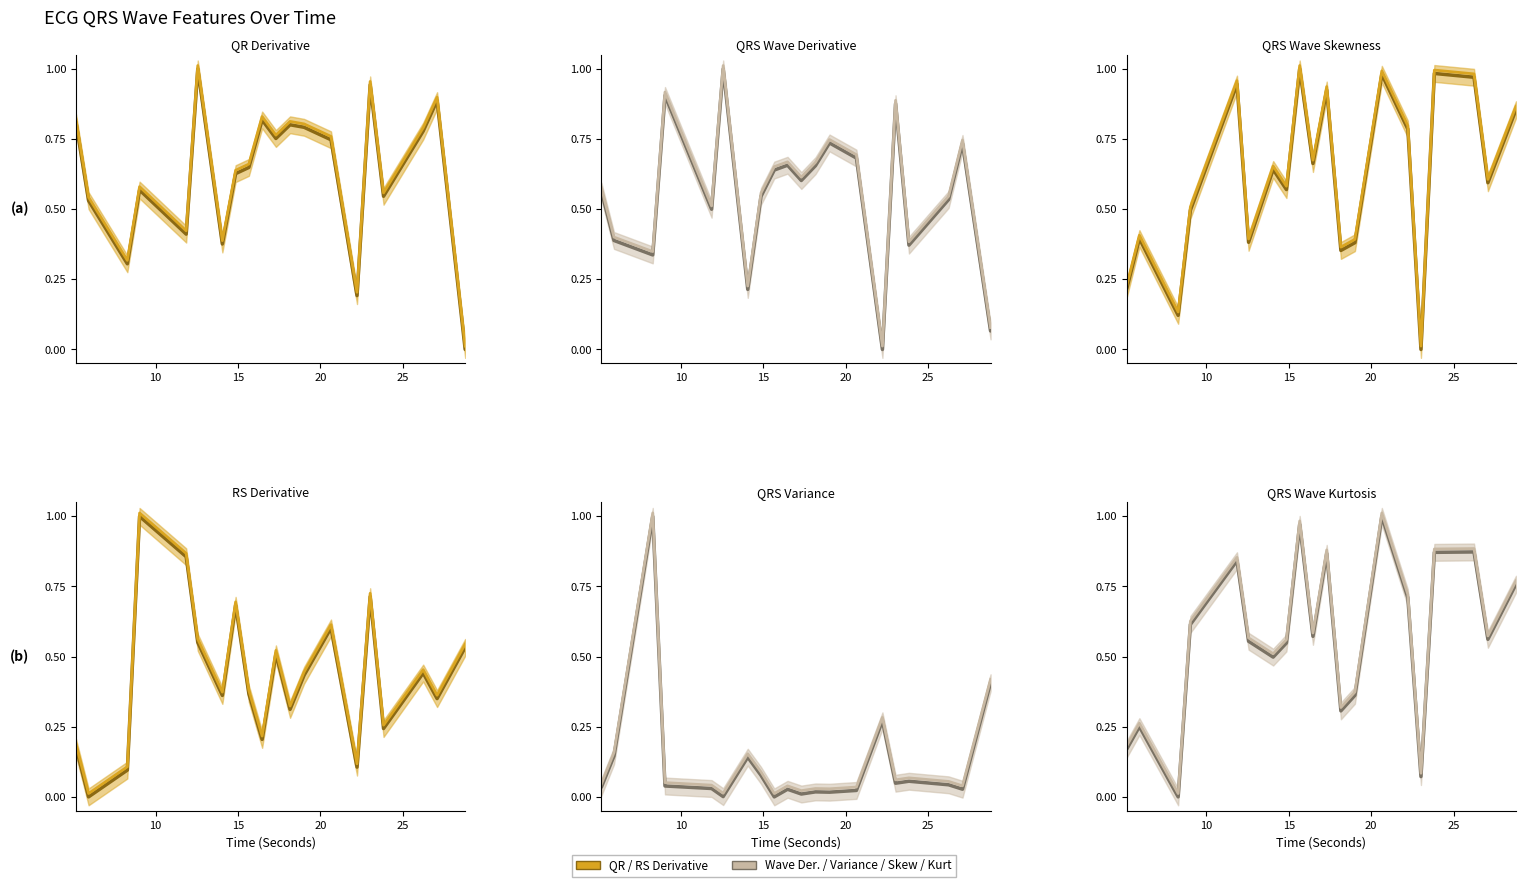

Reading right to left, what are all the values shown in this chart?

QRDer_ECG: 28.7890625=0.0	27.0859375=0.9	26.2421875=0.8	23.8359375=0.5	23.0234375=0.9	22.2265625=0.2	20.6484375=0.7	19.015625=0.8	18.1640625=0.8	17.3046875=0.8	16.46875=0.8	15.6640625=0.6	14.859375=0.6	14.0546875=0.4	12.5625=1.0	11.859375=0.4	9.03125=0.6	8.2890625=0.3	5.9375=0.5	5.171875=0.8
RSDer_ECG: 28.7890625=0.5	27.0859375=0.4	26.2421875=0.5	23.8359375=0.3	23.0234375=0.7	22.2265625=0.1	20.6484375=0.6	19.015625=0.4	18.1640625=0.3	17.3046875=0.5	16.46875=0.2	15.6640625=0.4	14.859375=0.7	14.0546875=0.4	12.5625=0.6	11.859375=0.9	9.03125=1.0	8.2890625=0.1	5.9375=0.0	5.171875=0.2
QRSWaveDer_ECG: 28.7890625=0.1	27.0859375=0.7	26.2421875=0.5	23.8359375=0.4	23.0234375=0.9	22.2265625=0.0	20.6484375=0.7	19.015625=0.7	18.1640625=0.7	17.3046875=0.6	16.46875=0.7	15.6640625=0.6	14.859375=0.5	14.0546875=0.2	12.5625=1.0	11.859375=0.5	9.03125=0.9	8.2890625=0.3	5.9375=0.4	5.171875=0.6
QRSVariance_ECG: 28.7890625=0.4	27.0859375=0.0	26.2421875=0.0	23.8359375=0.1	23.0234375=0.0	22.2265625=0.3	20.6484375=0.0	19.015625=0.0	18.1640625=0.0	17.3046875=0.0	16.46875=0.0	15.6640625=0.0	14.859375=0.1	14.0546875=0.1	12.5625=0.0	11.859375=0.0	9.03125=0.0	8.2890625=1.0	5.9375=0.1	5.171875=0.0
QRSWaveSkew_ECG: 28.7890625=0.9	27.0859375=0.6	26.2421875=1.0	23.8359375=1.0	23.0234375=0.0	22.2265625=0.8	20.6484375=1.0	19.015625=0.4	18.1640625=0.4	17.3046875=0.9	16.46875=0.7	15.6640625=1.0	14.859375=0.6	14.0546875=0.6	12.5625=0.4	11.859375=0.9	9.03125=0.5	8.2890625=0.1	5.9375=0.4	5.171875=0.2
QRSWaveKurt_ECG: 28.7890625=0.8	27.0859375=0.6	26.2421875=0.9	23.8359375=0.9	23.0234375=0.1	22.2265625=0.7	20.6484375=1.0	19.015625=0.4	18.1640625=0.3	17.3046875=0.9	16.46875=0.6	15.6640625=1.0	14.859375=0.5	14.0546875=0.5	12.5625=0.6	11.859375=0.8	9.03125=0.6	8.2890625=0.0	5.9375=0.3	5.171875=0.2